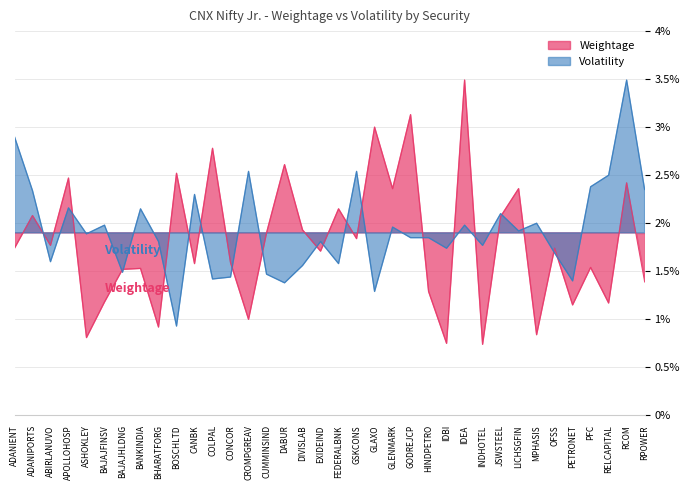

Reading left to right, what are all the values shown in this chart?

Weightage: ADANIENT=1.7	ADANIPORTS=2.1	ABIRLANUVO=1.8	APOLLOHOSP=2.5	ASHOKLEY=0.8	BAJAJFINSV=1.2	BAJAJHLDNG=1.5	BANKINDIA=1.5	BHARATFORG=0.9	BOSCHLTD=2.5	CANBK=1.6	COLPAL=2.8	CONCOR=1.6	CROMPGREAV=1.0	CUMMINSIND=1.9	DABUR=2.6	DIVISLAB=1.9	EXIDEIND=1.7	FEDERALBNK=2.1	GSKCONS=1.8	GLAXO=3.0	GLENMARK=2.4	GODREJCP=3.1	HINDPETRO=1.3	IDBI=0.8	IDEA=3.5	INDHOTEL=0.7	JSWSTEEL=2.1	LICHSGFIN=2.4	MPHASIS=0.8	OFSS=1.7	PETRONET=1.1	PFC=1.5	RELCAPITAL=1.2	RCOM=2.4	RPOWER=1.4
Volatility: ADANIENT=2.9	ADANIPORTS=2.3	ABIRLANUVO=1.6	APOLLOHOSP=2.2	ASHOKLEY=1.9	BAJAJFINSV=2.0	BAJAJHLDNG=1.5	BANKINDIA=2.1	BHARATFORG=1.8	BOSCHLTD=0.9	CANBK=2.3	COLPAL=1.4	CONCOR=1.4	CROMPGREAV=2.5	CUMMINSIND=1.5	DABUR=1.4	DIVISLAB=1.6	EXIDEIND=1.8	FEDERALBNK=1.6	GSKCONS=2.5	GLAXO=1.3	GLENMARK=2.0	GODREJCP=1.9	HINDPETRO=1.9	IDBI=1.7	IDEA=2.0	INDHOTEL=1.8	JSWSTEEL=2.1	LICHSGFIN=1.9	MPHASIS=2.0	OFSS=1.7	PETRONET=1.4	PFC=2.4	RELCAPITAL=2.5	RCOM=3.5	RPOWER=2.4